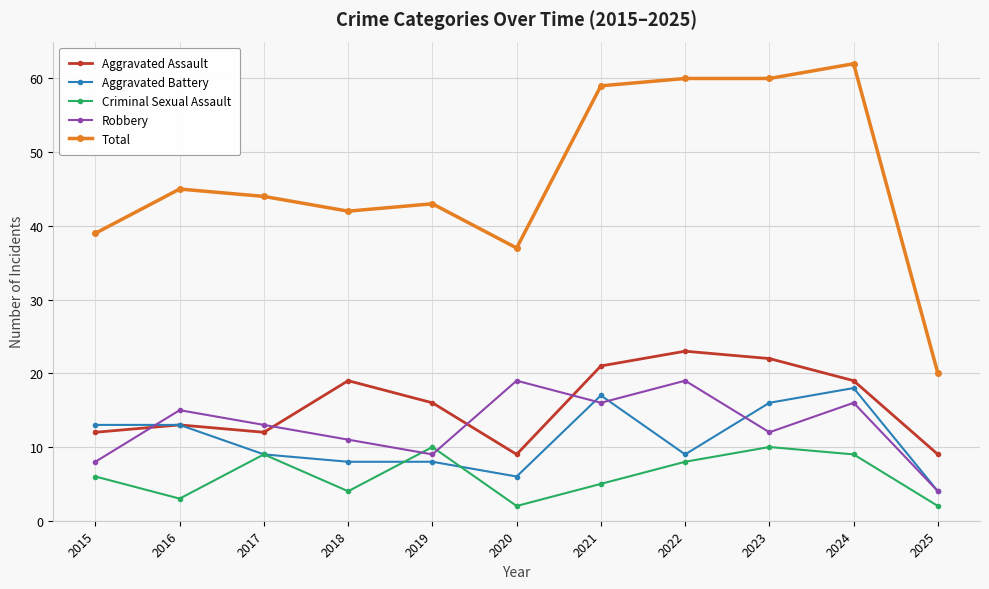

What is the sum of all Aggravated Battery values?

121